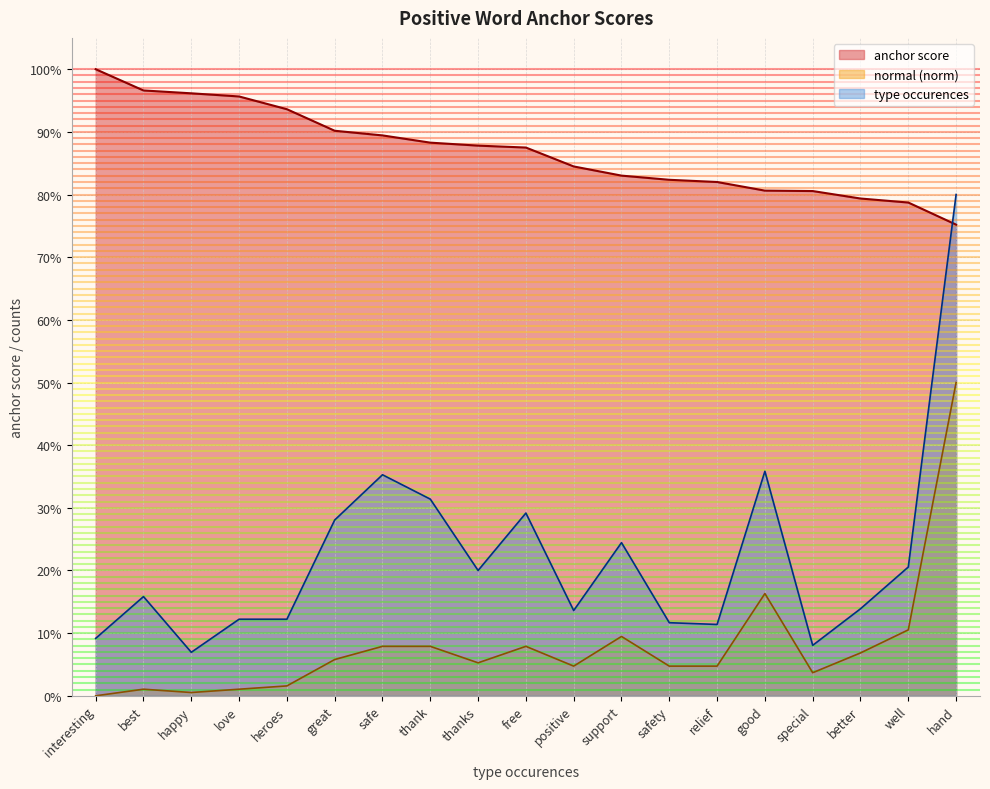

True or false: anchor score has a value of 133.1 at special.

False